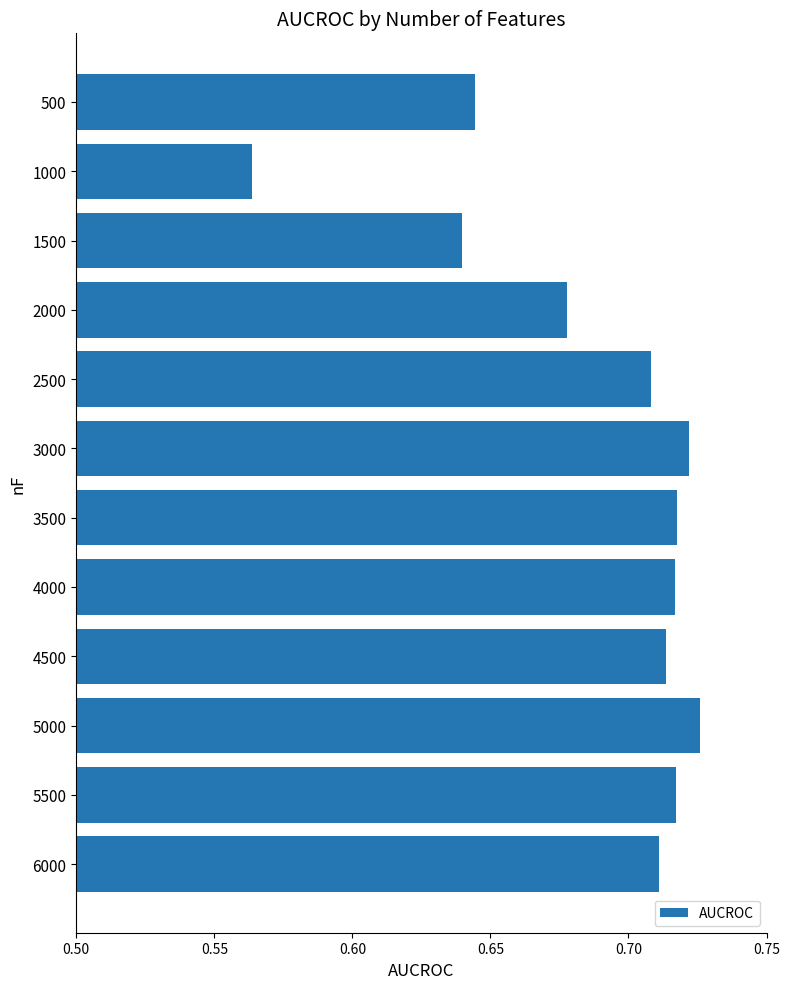

Which category has the lowest value across all series?

1000